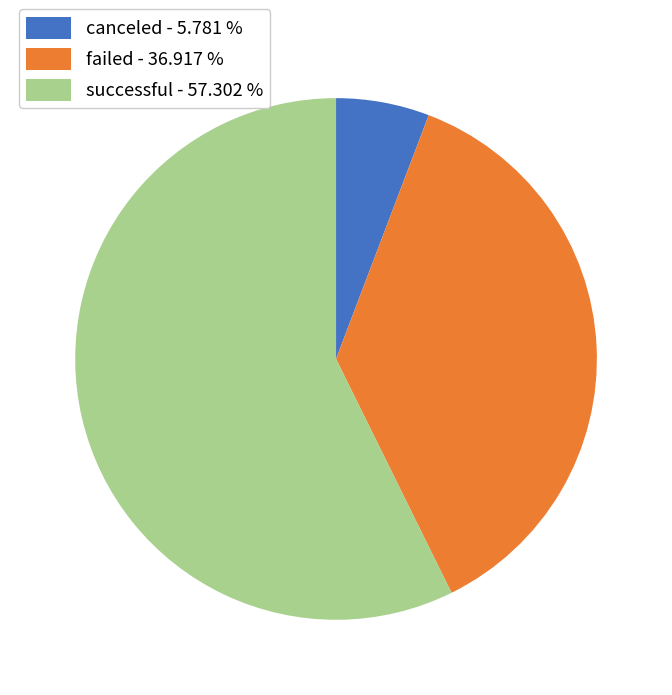

Which category accounts for the majority?

successful